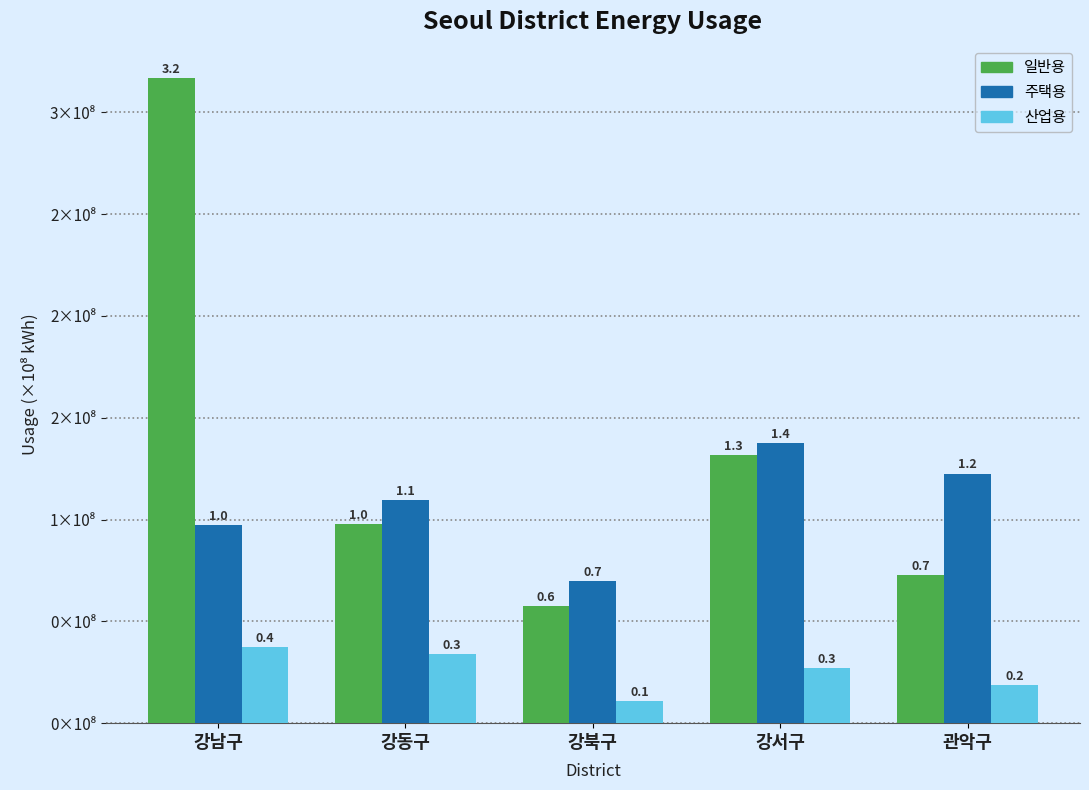

Are the bars horizontal?

No